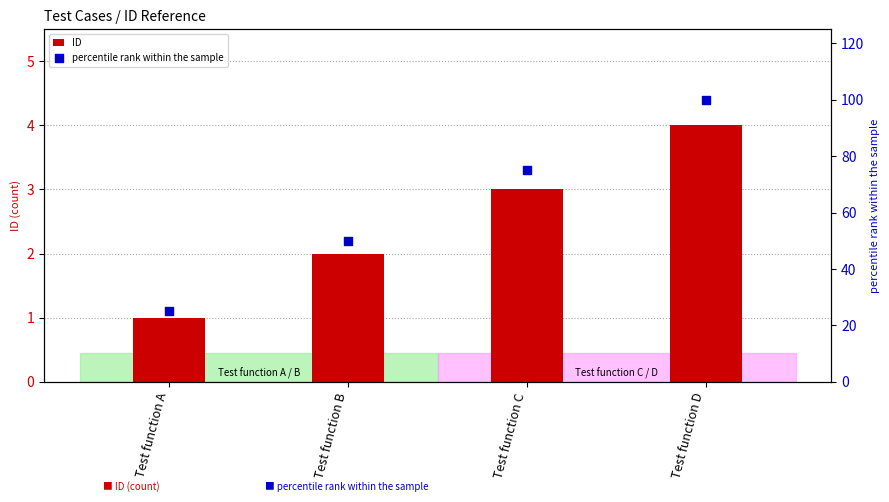

Which series contains the highest Y value?

percentile rank within the sample